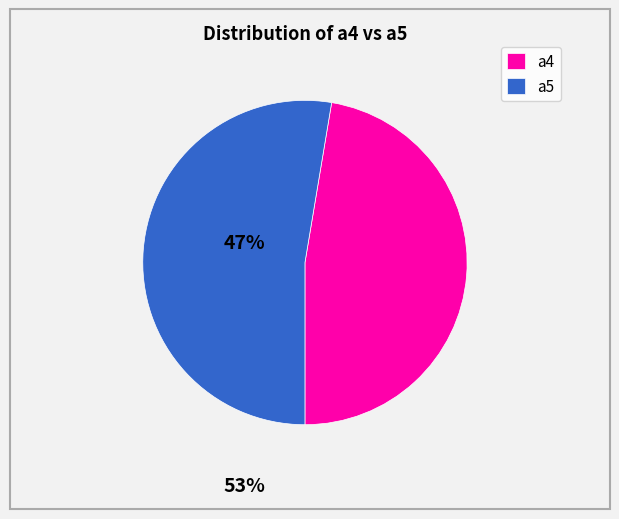

True or false: a5 accounts for 65% of the total.

False